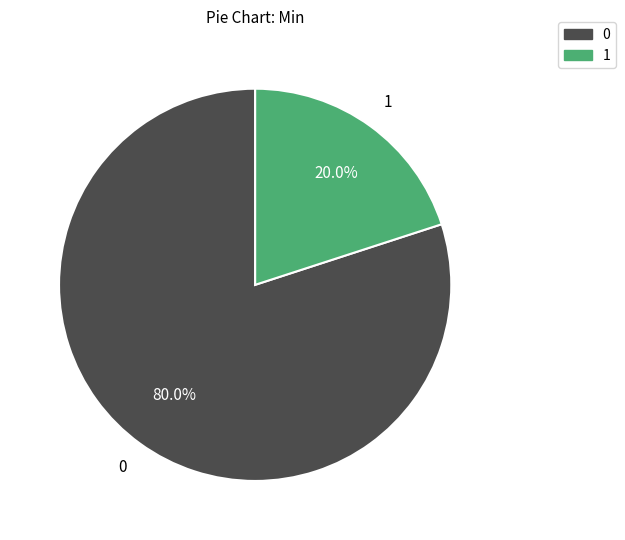

Which slice is the largest?

0